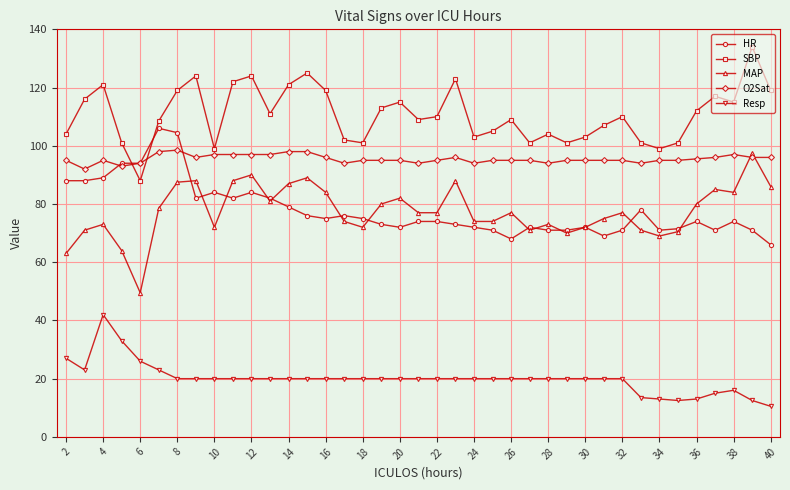

Which series has the largest total across all categories?

SBP